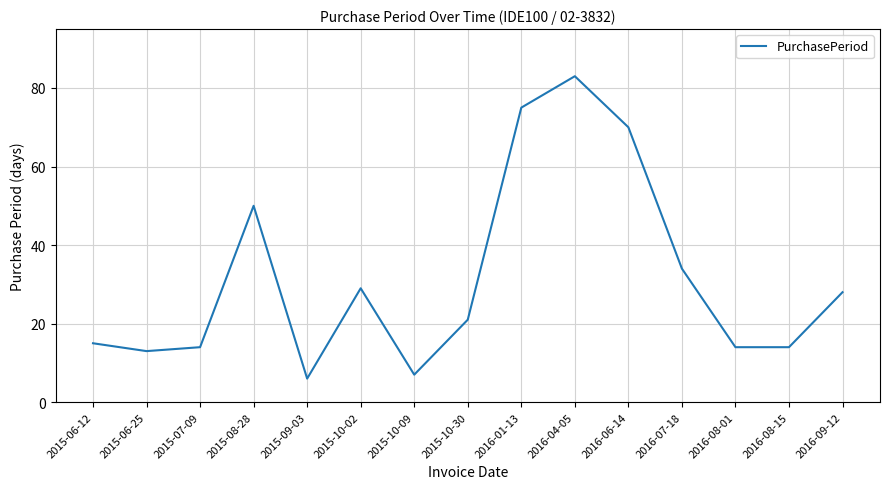

Is this an area chart (filled region under the line)?

No